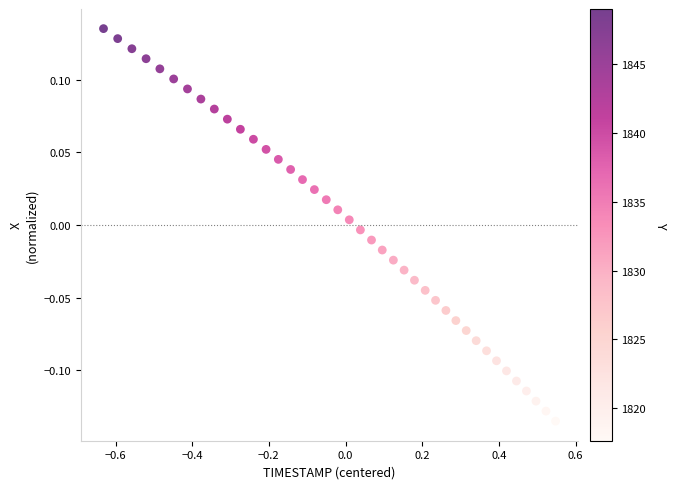

What is the range of Y values (max minus min)?

0.3